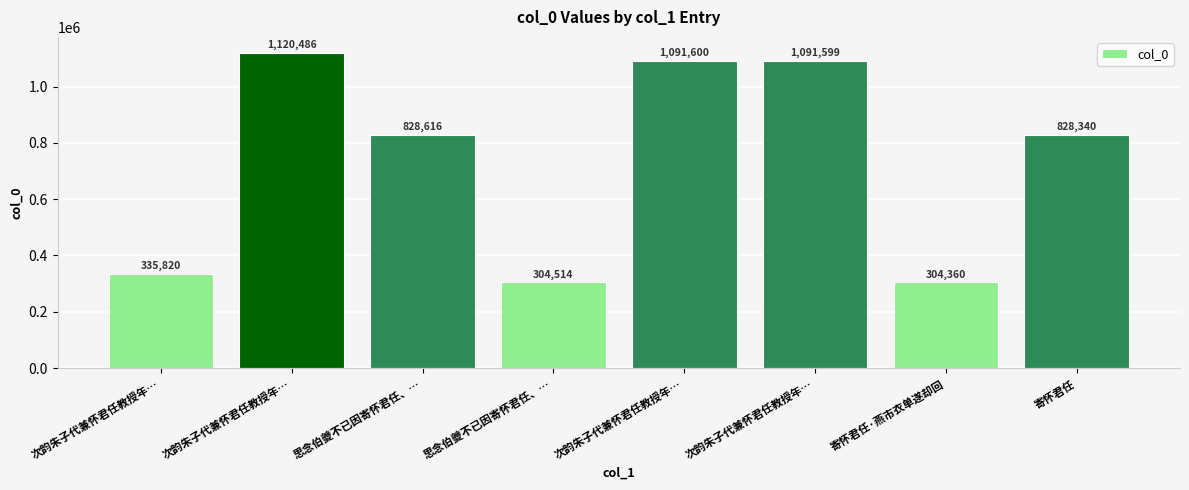

How many categories are shown in the chart?

8